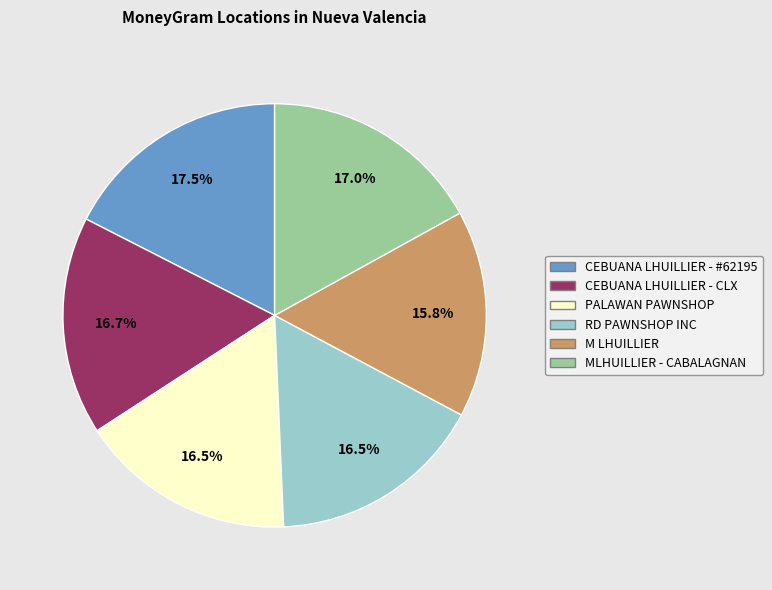

Approximately how many times larger is the value at M LHUILLIER compared to RD PAWNSHOP INC?

1.0